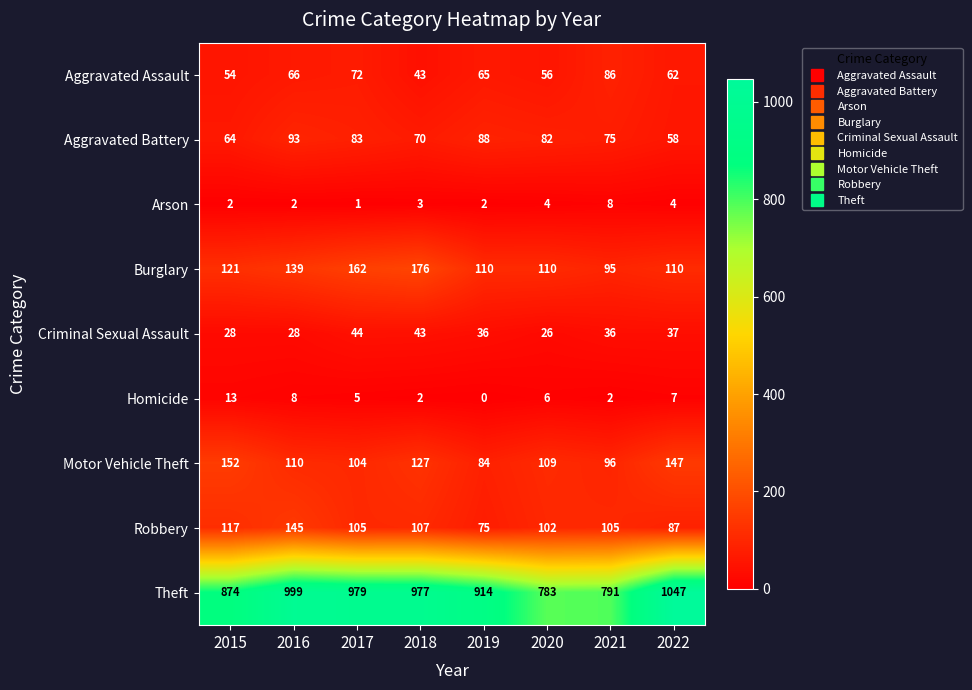

At which category does the chart reach its minimum across all series?

2019